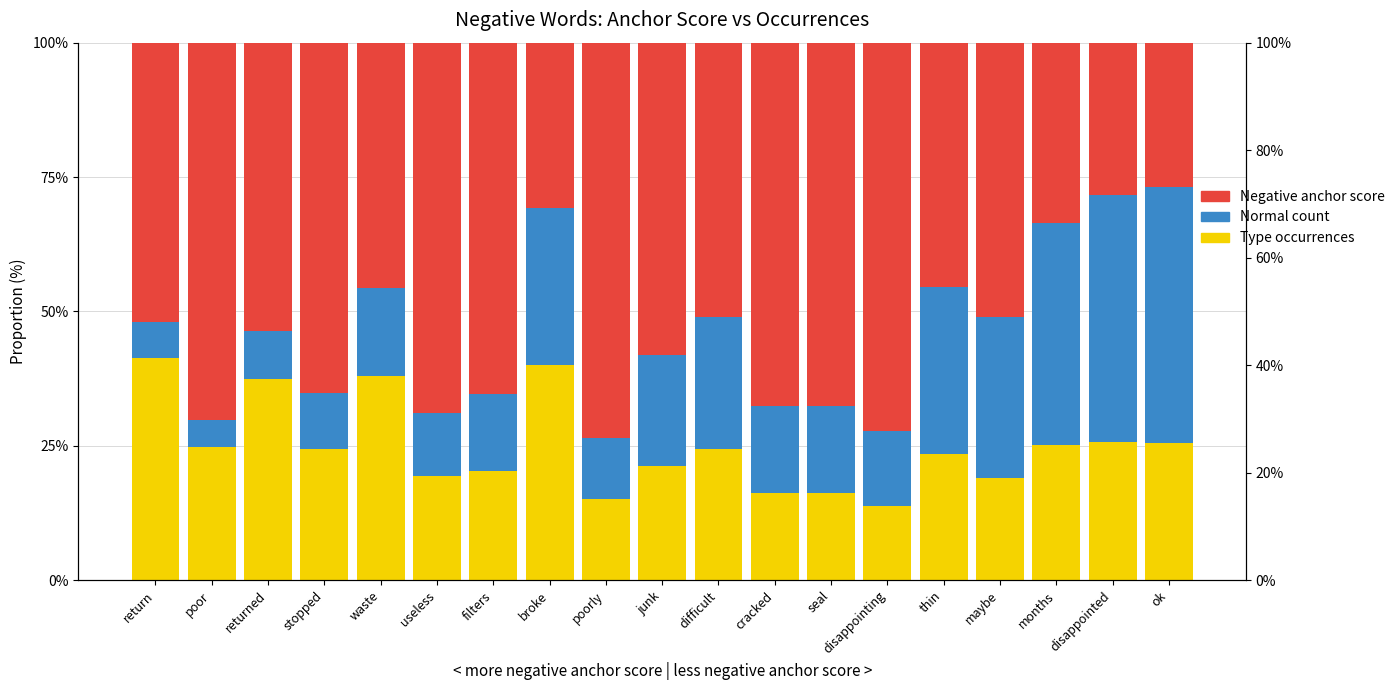

Does the chart contain stacked bars?

No